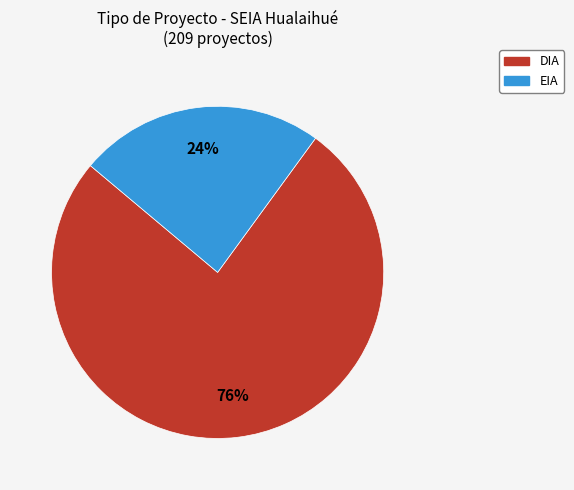

Is there a majority slice in this chart?

Yes